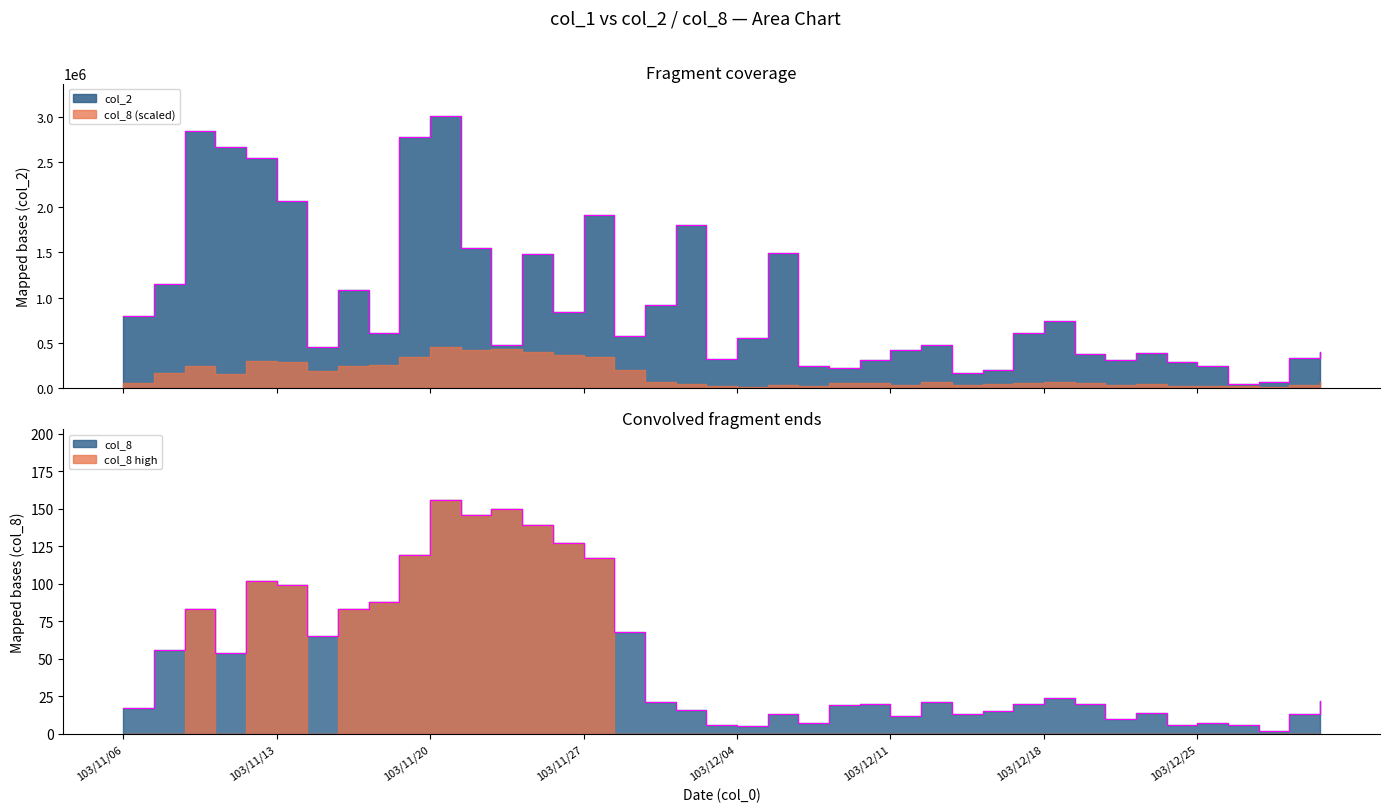

True or false: col_8 and col_2 cross at least once.

False